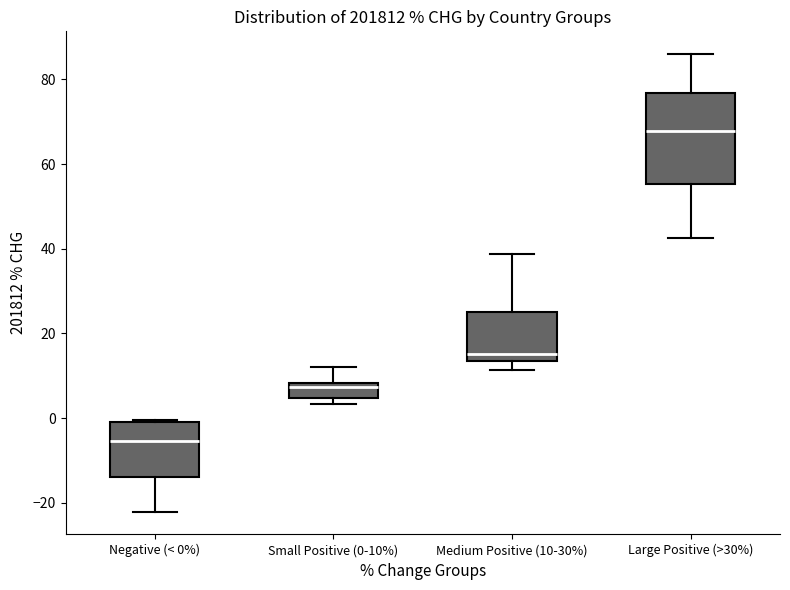

Comparing the boxes themselves (not the whiskers), which one is the tallest?

Large Positive (>30%)